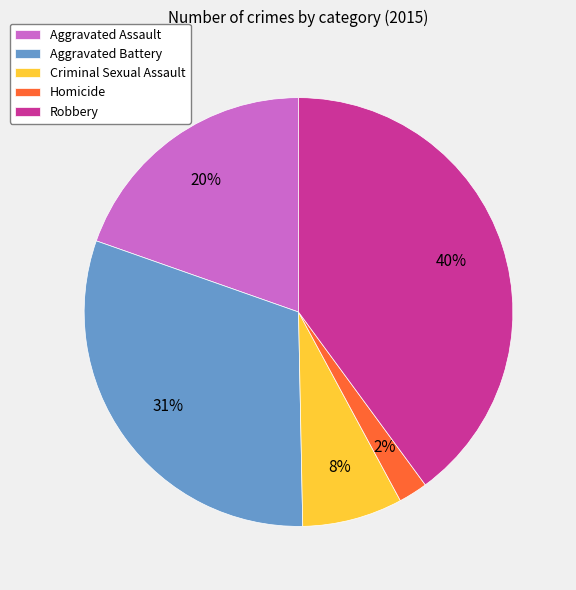

How many segments does this pie chart have?

5